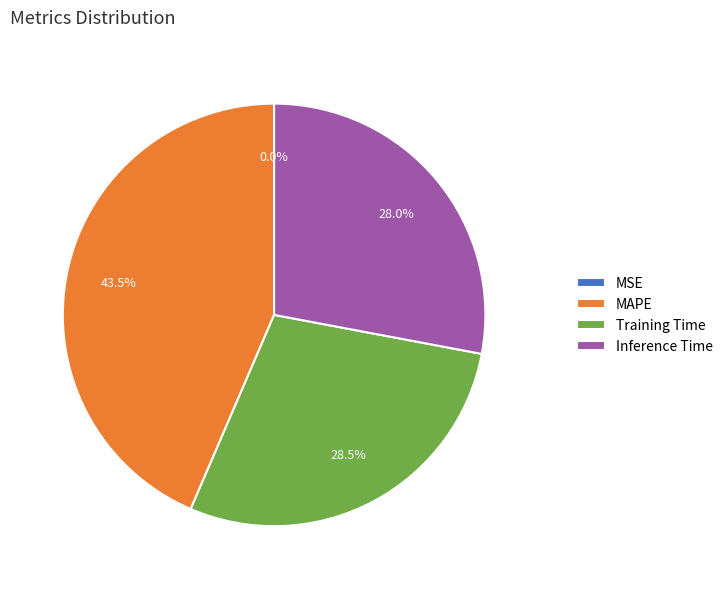

How much of the chart is everything except MAPE?

56.5%